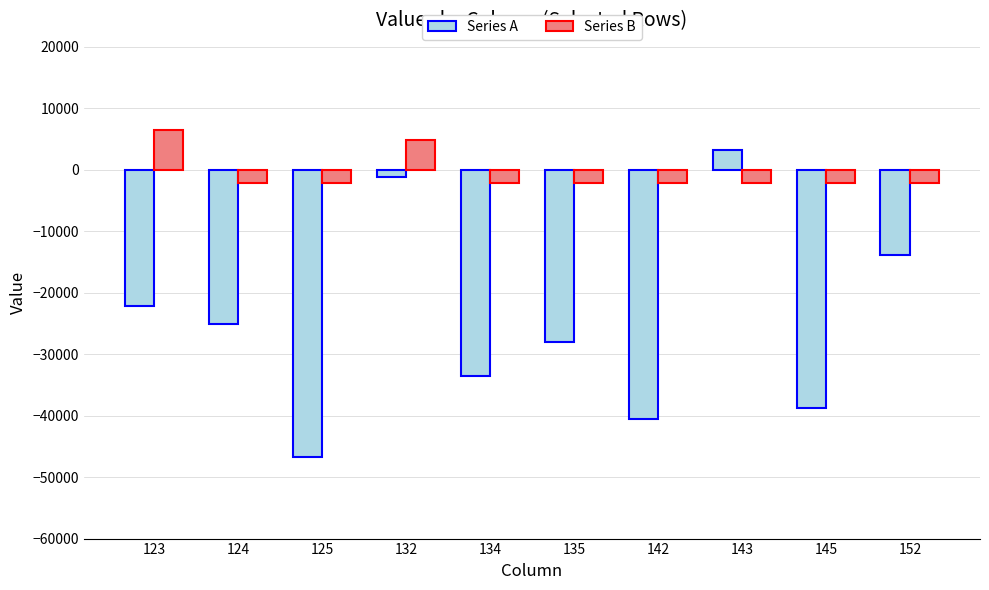

How many groups of bars are there?

10